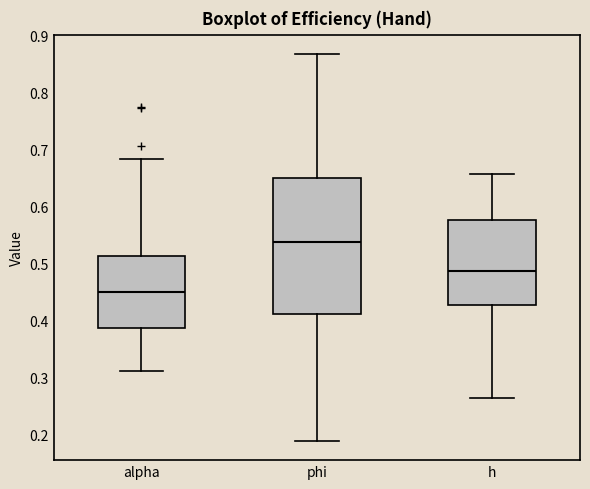

Comparing the boxes themselves (not the whiskers), which one is the tallest?

phi